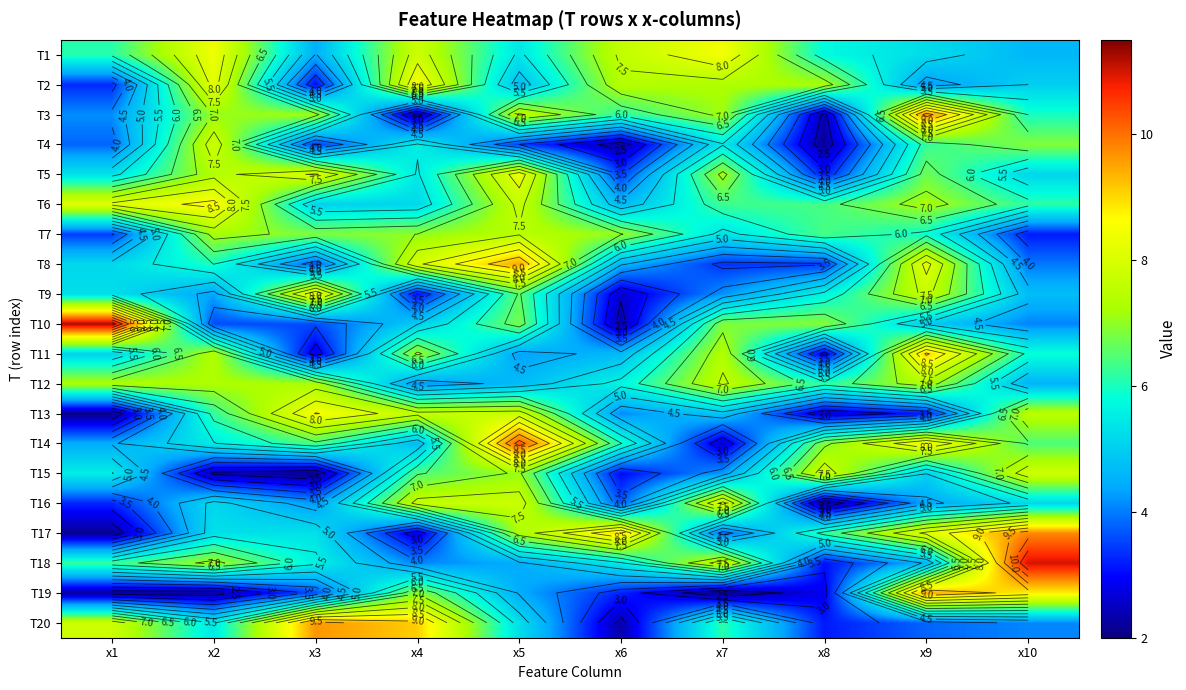

Which category has the lowest value in the T1 series?

x3